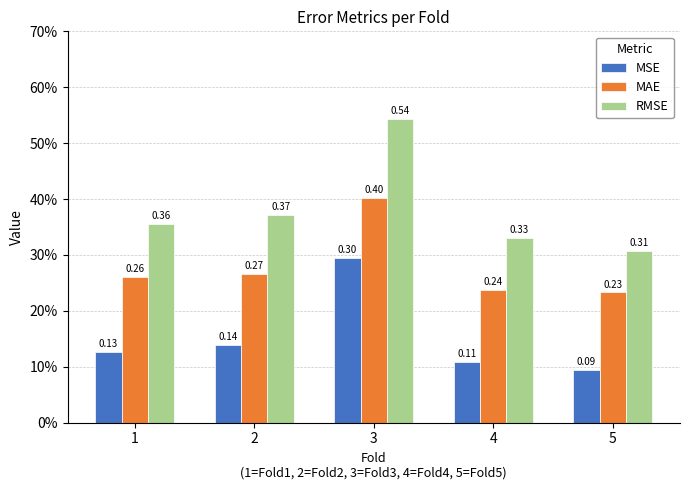

What is the average value of the MSE series?

0.2